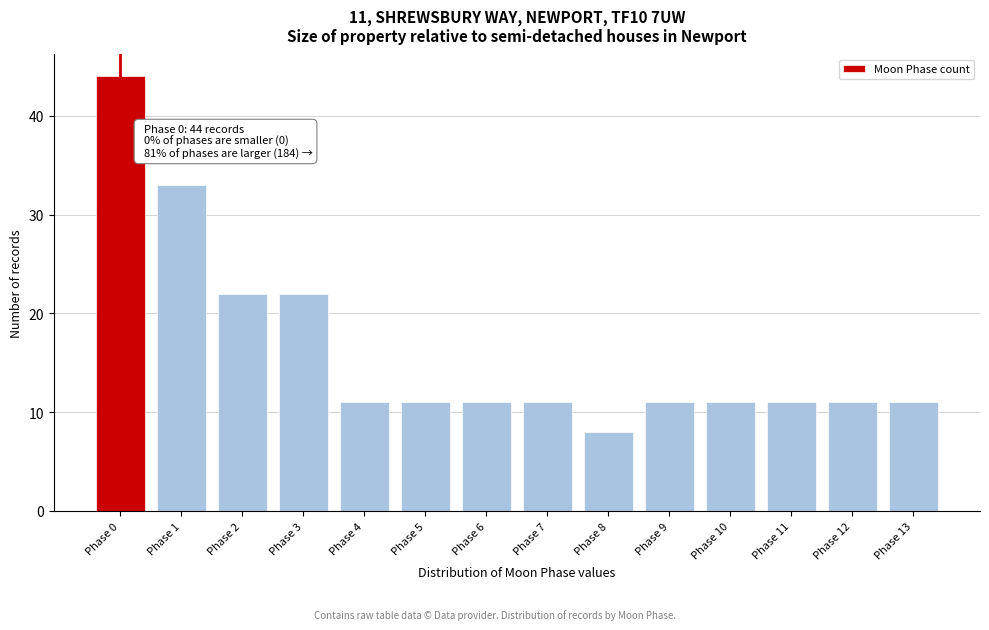

Reading left to right, extract all data points from this chart.

Phase 0=44	Phase 1=33	Phase 2=22	Phase 3=22	Phase 4=11	Phase 5=11	Phase 6=11	Phase 7=11	Phase 8=8	Phase 9=11	Phase 10=11	Phase 11=11	Phase 12=11	Phase 13=11